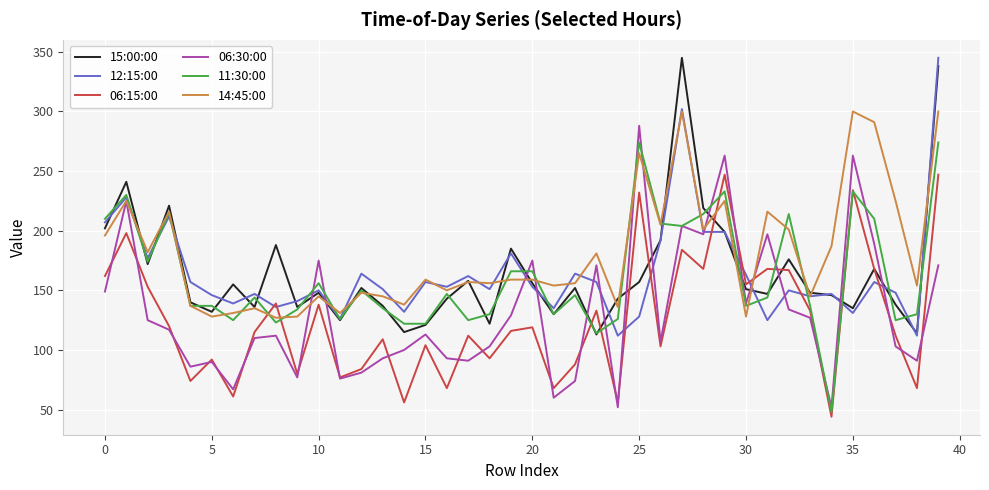

Which series has the largest total across all categories?

14:45:00